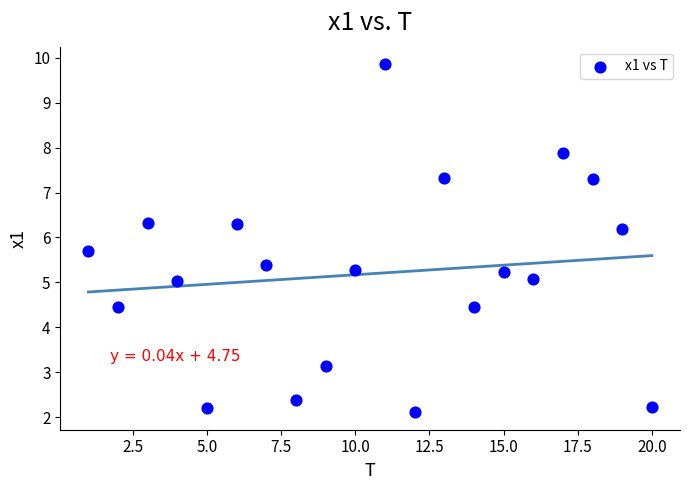

What is the range of Y values (max minus min)?

7.7